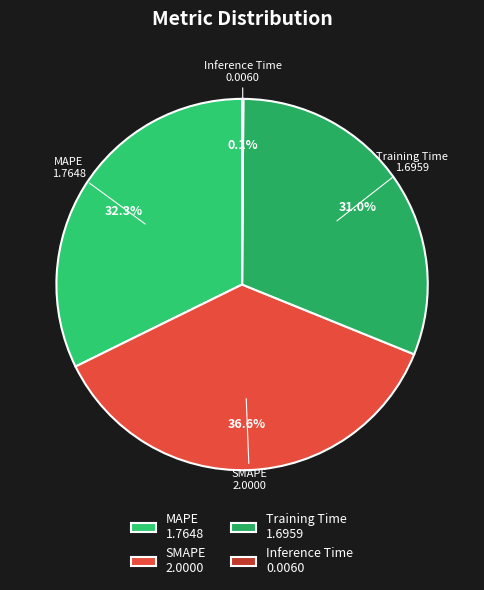

True or false: MAPE accounts for 32% of the total.

True